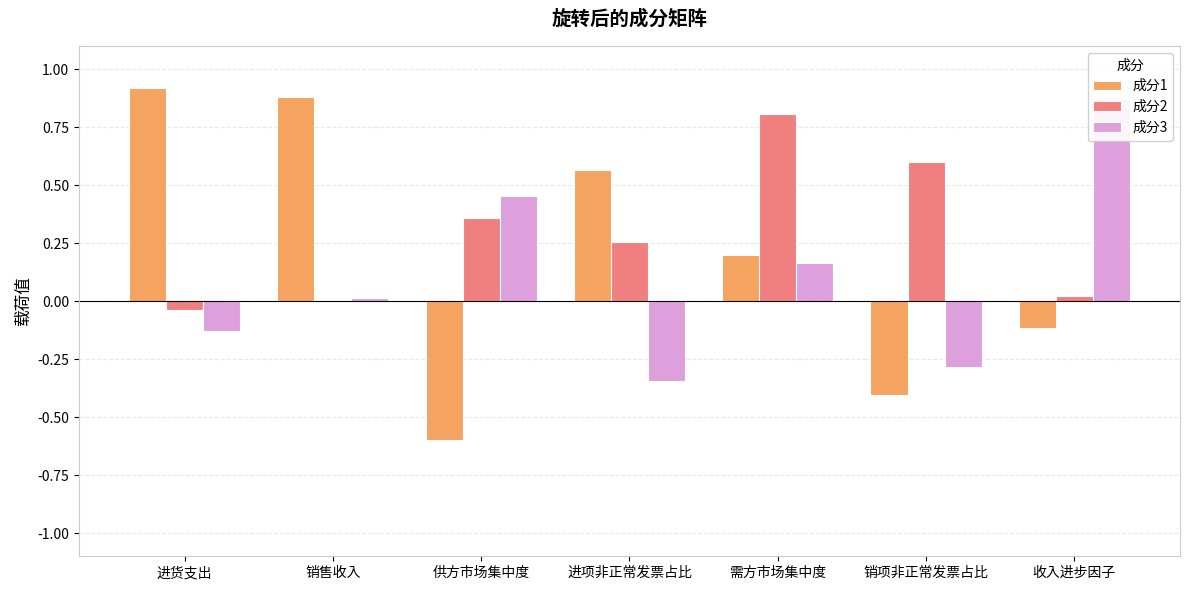

Is it true that 成分2 equals -0.0 at 进货支出?

True